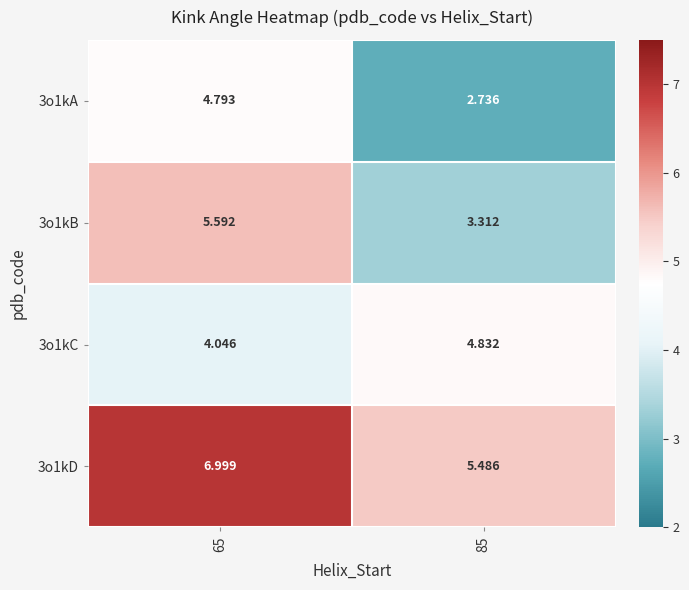

Is the value of 3o1kB at 85 greater than the value of 3o1kD at 85?

No